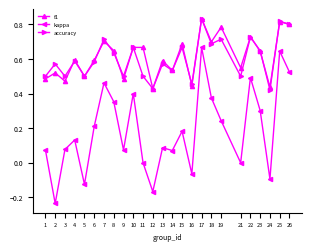

The kappa series shows -0.6 at 11. True or false?

False